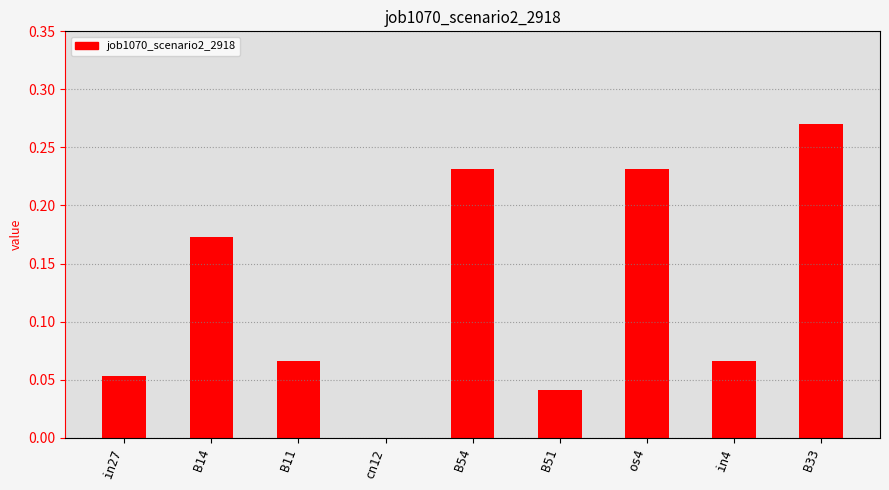

At which label is the value closest to 0?

cn12